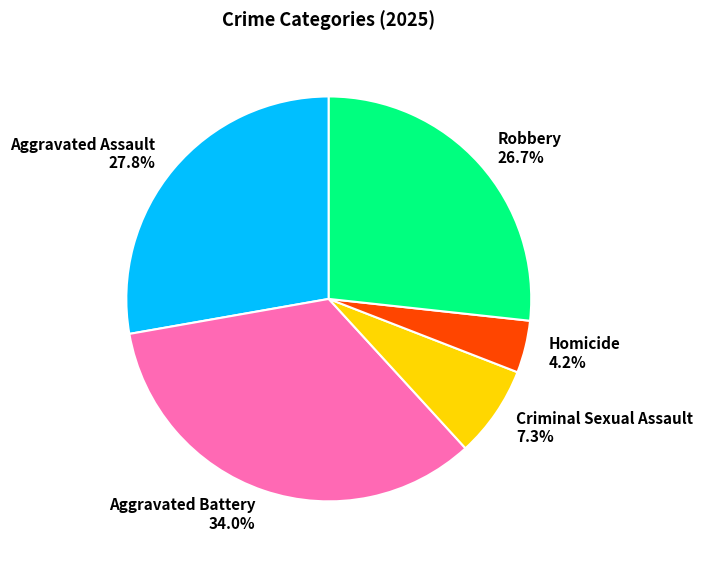

To the nearest percent, what portion does Homicide represent?

4%